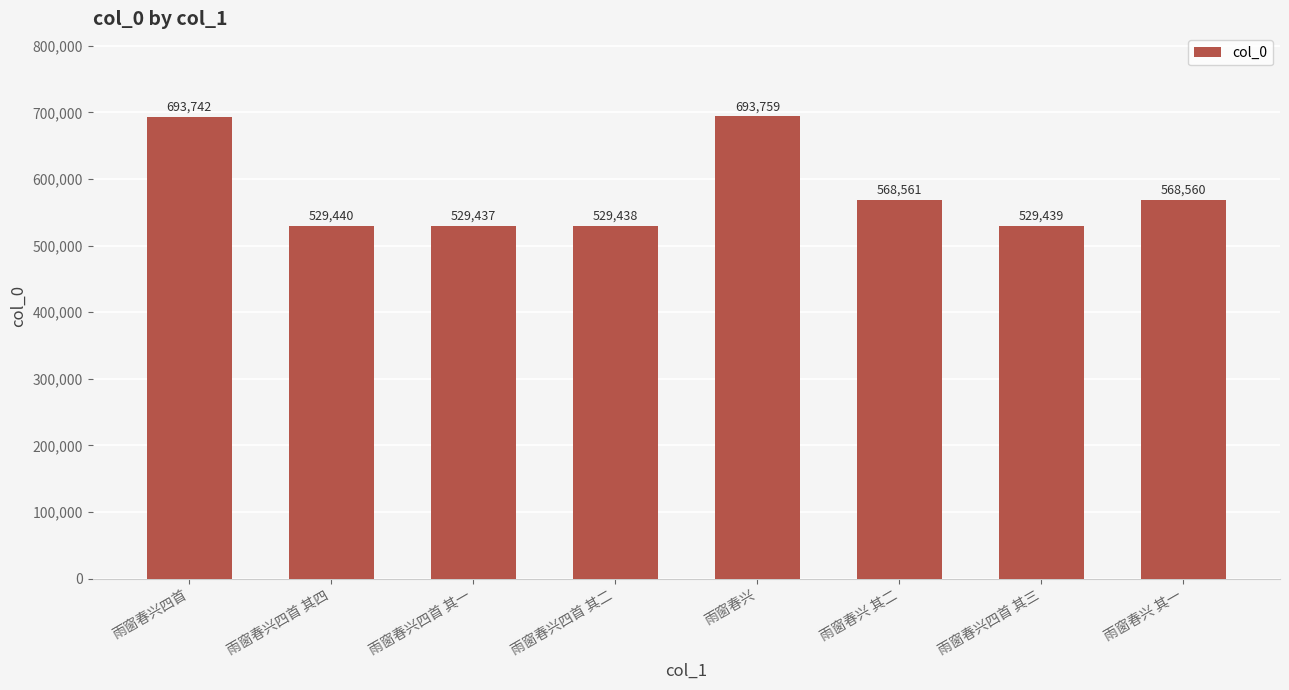

How many data points does each series have?

8